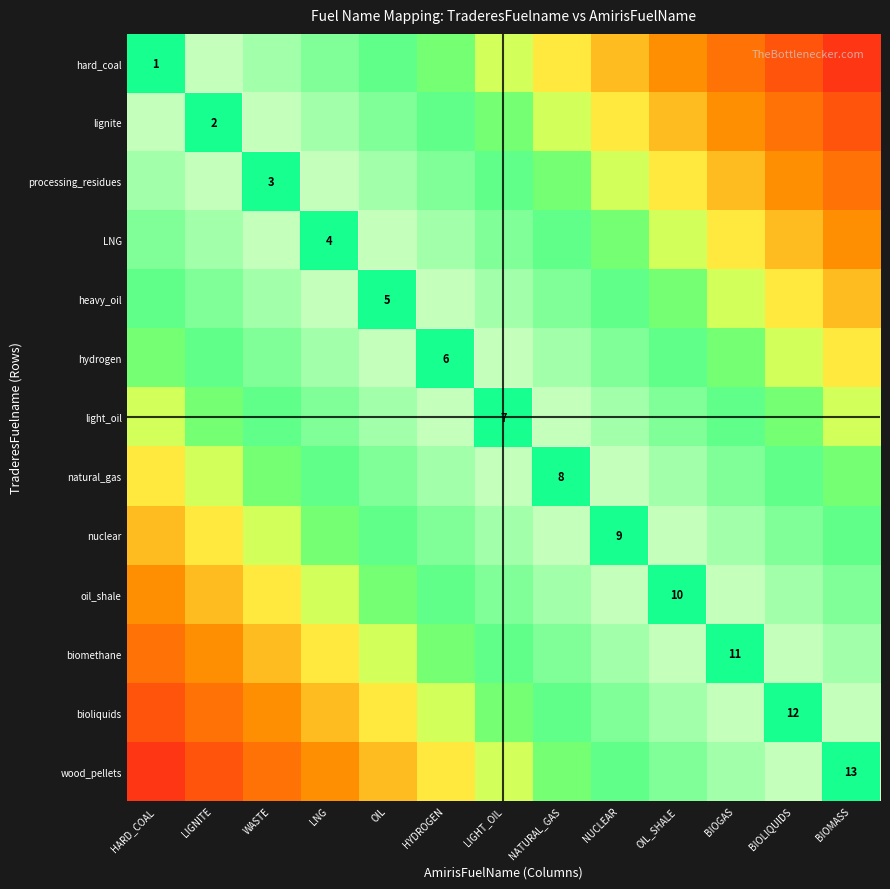

At which category is the sum across all series the highest?

LIGHT_OIL